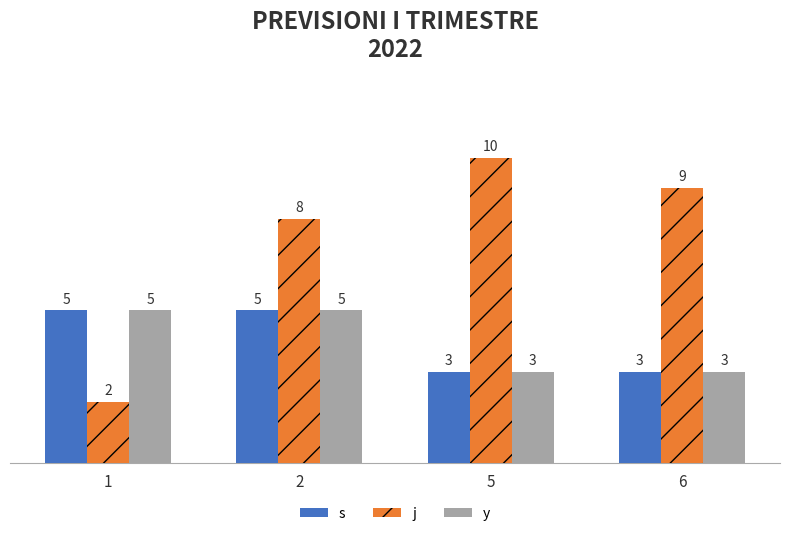

What is the total value across all series at 2?

18